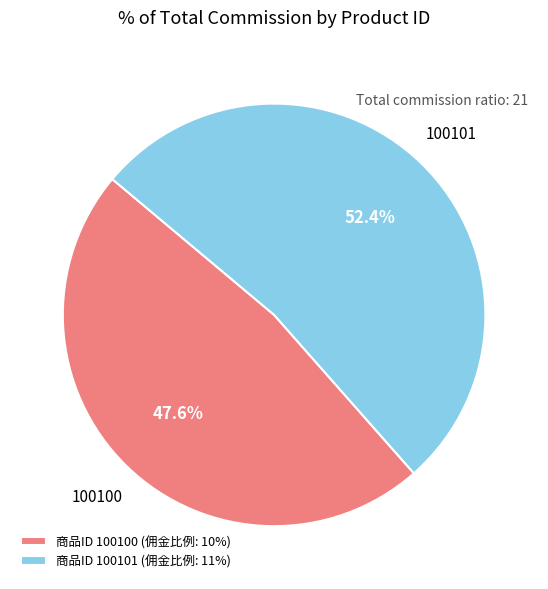

To the nearest percent, what is the average slice percentage?

50%